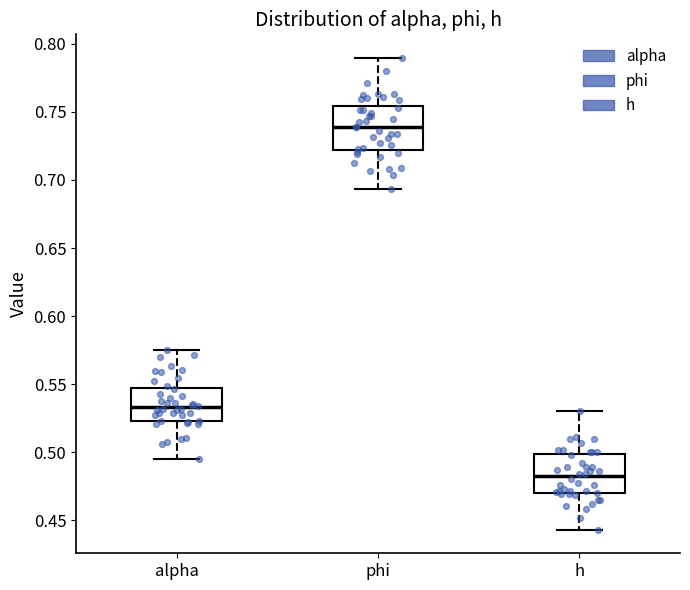

Which box has the lowest median line?

h